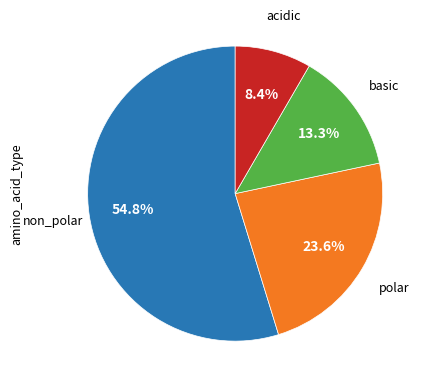

Does any single category account for the majority?

Yes